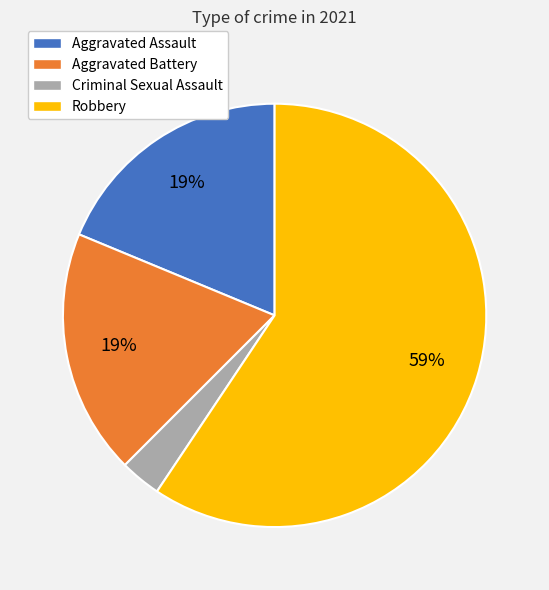

To the nearest percent, what portion does Aggravated Battery represent?

19%